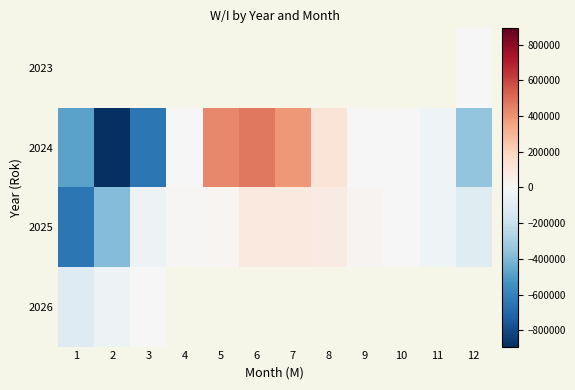

True or false: 2025 has a value of 31964.4 at 8.

False